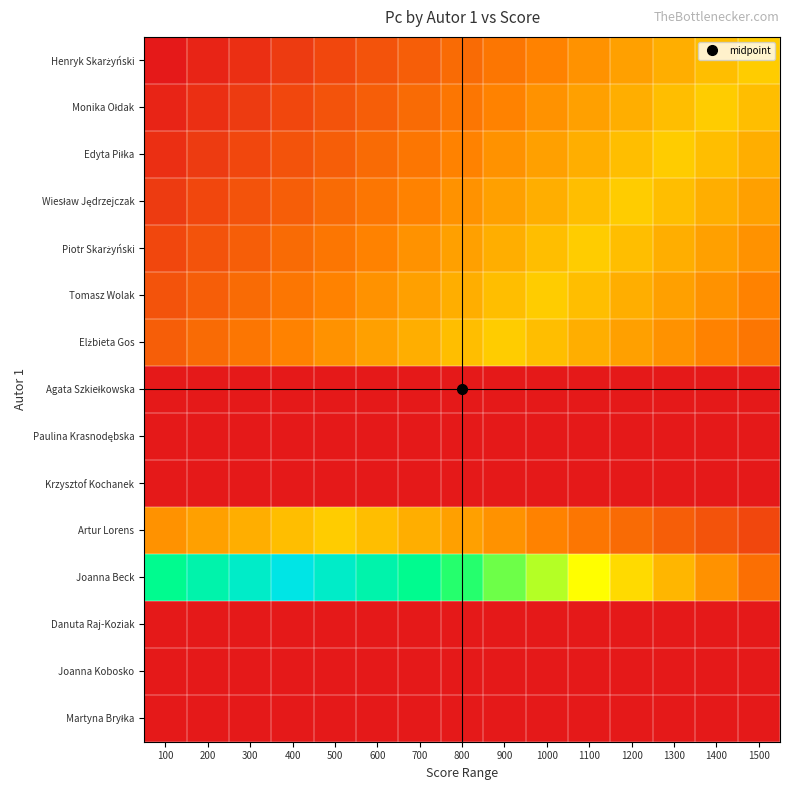

At which category does the chart reach its peak across all series?

400